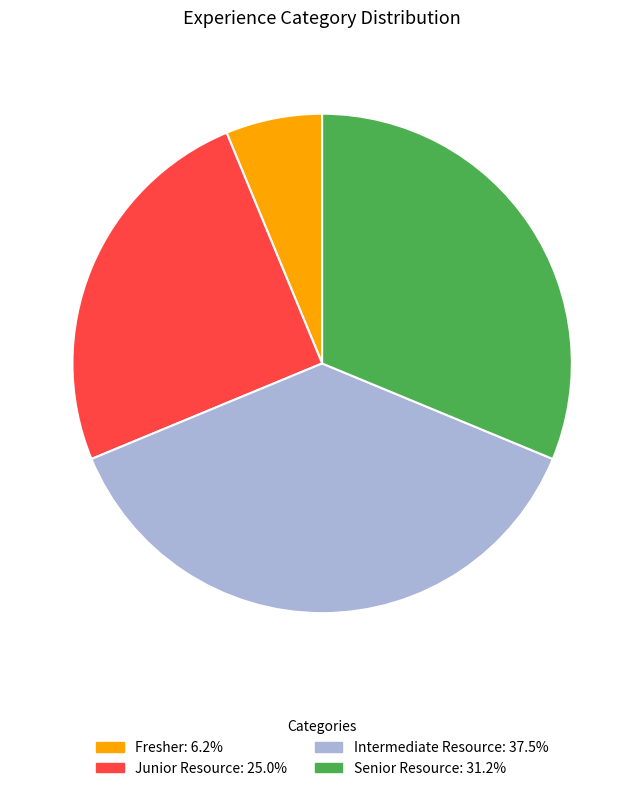

Does any single category account for the majority?

No